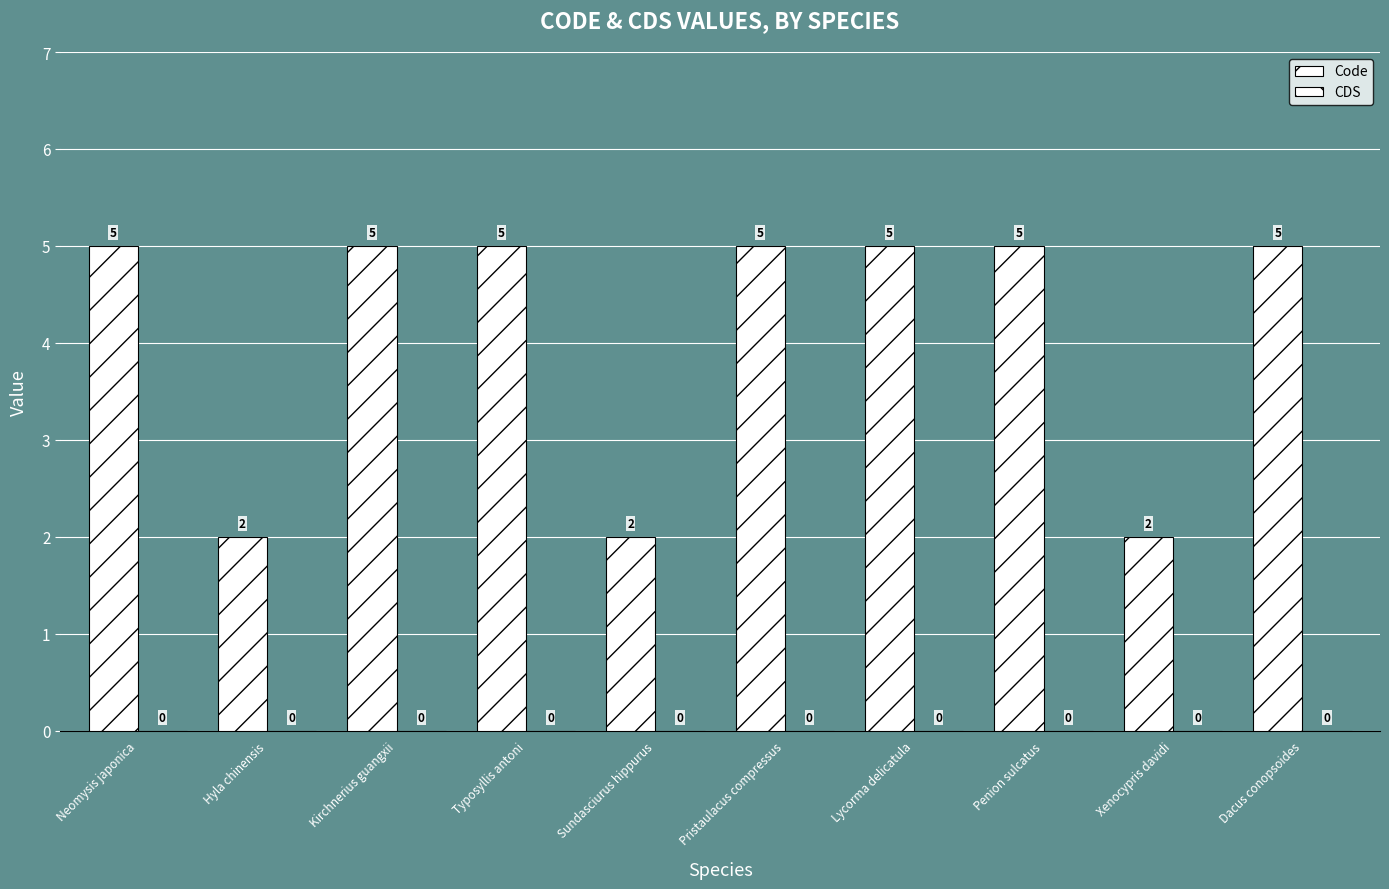

What is the maximum value shown in the chart?

5